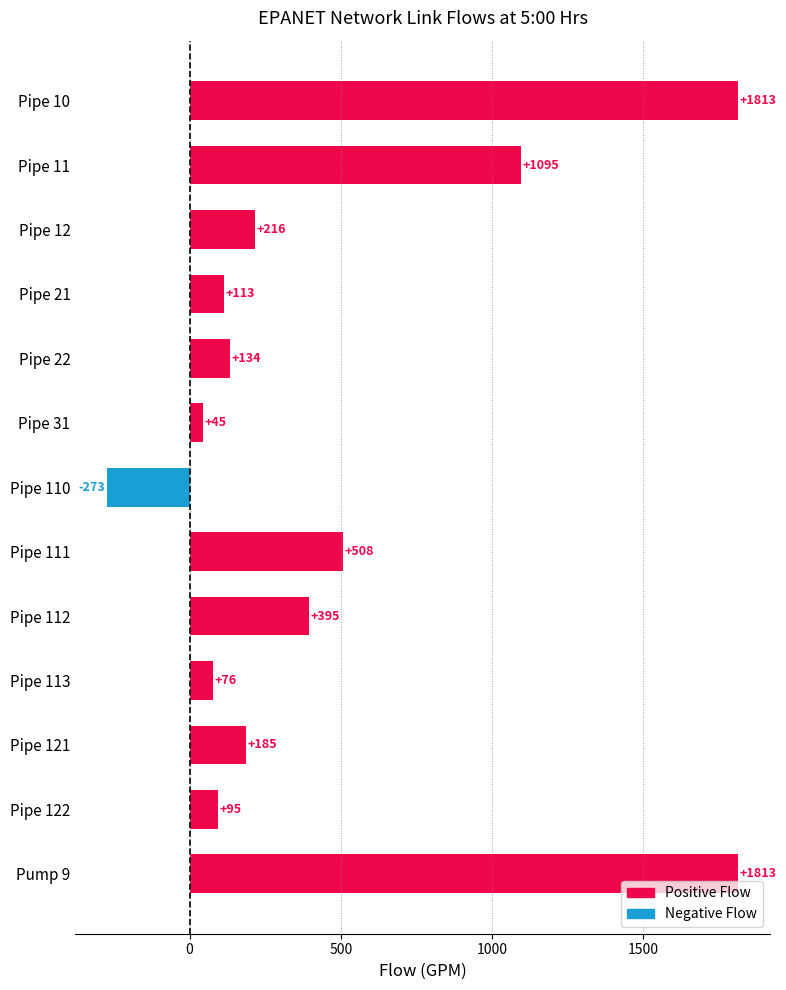

What is the smallest value displayed?

-273.2